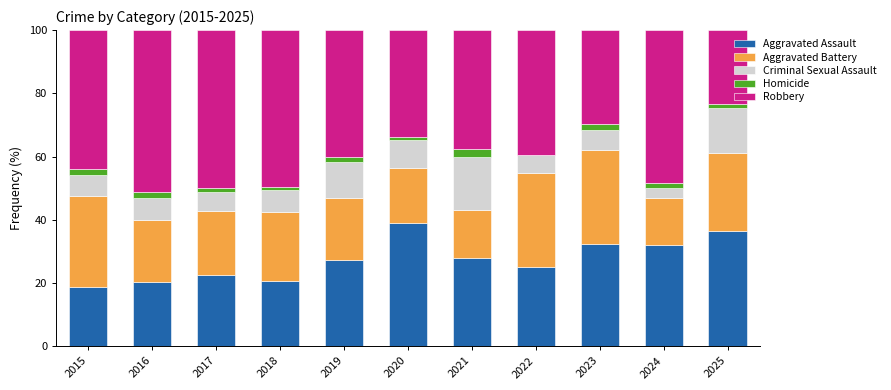

What is the total value across all series at 2022?

100.0